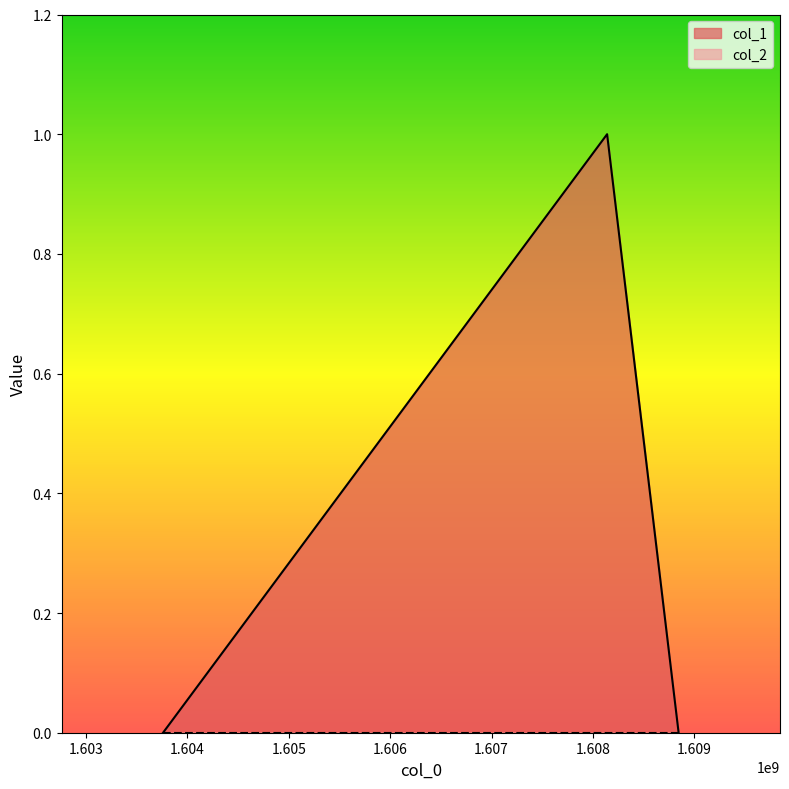

True or false: the data shows 0 at 1603759619.

False